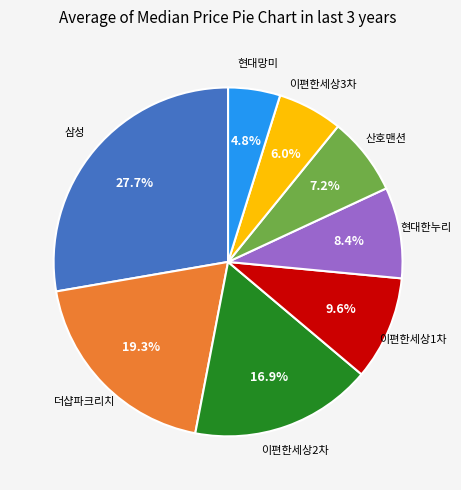

Is there any slice that represents more than half of the pie?

No